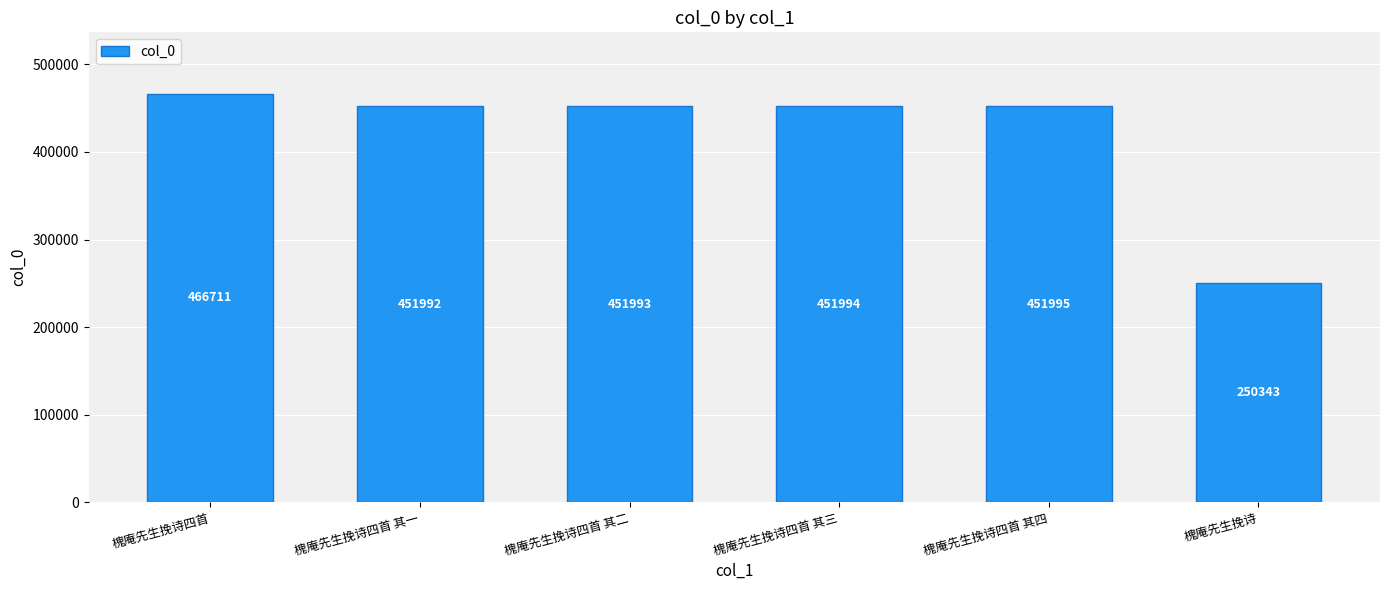

Reading right to left, what are all the values shown in this chart?

250343	451995	451994	451993	451992	466711